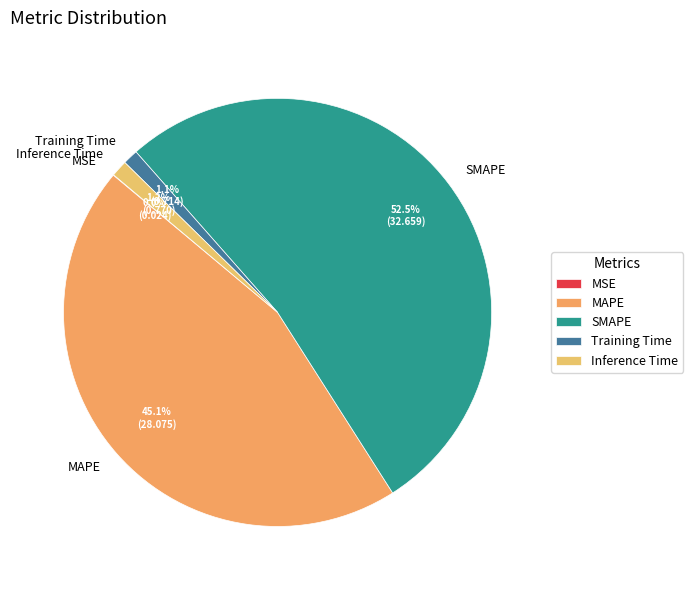

Do MAPE and Inference Time together represent more than half of the pie?

No